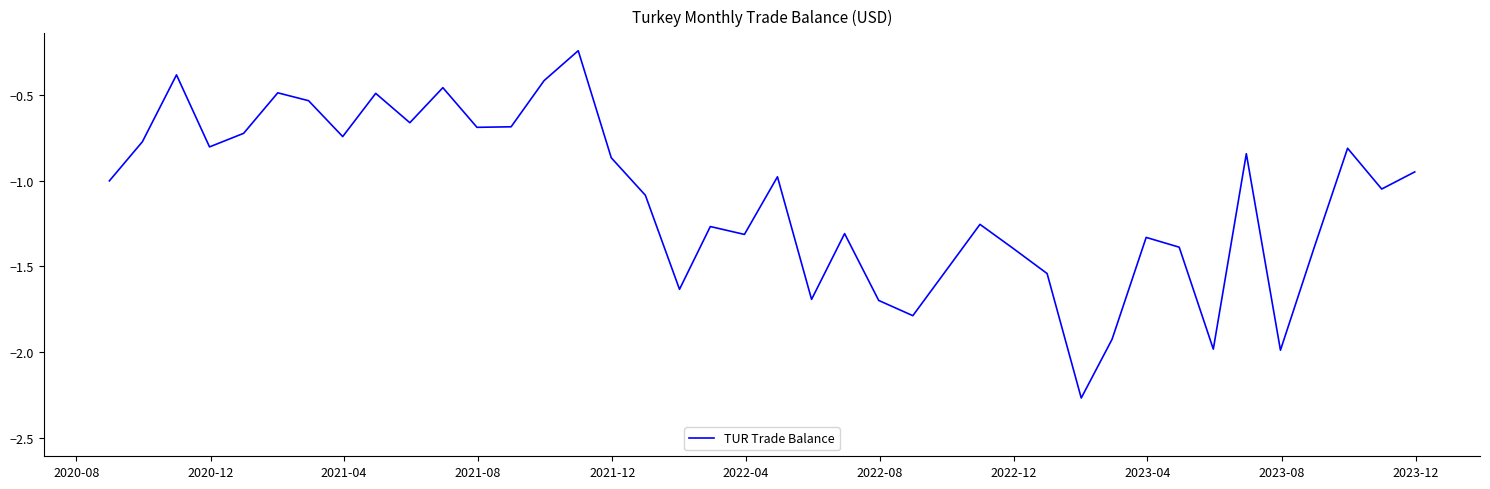

What is the difference between the maximum and minimum values?

2.0